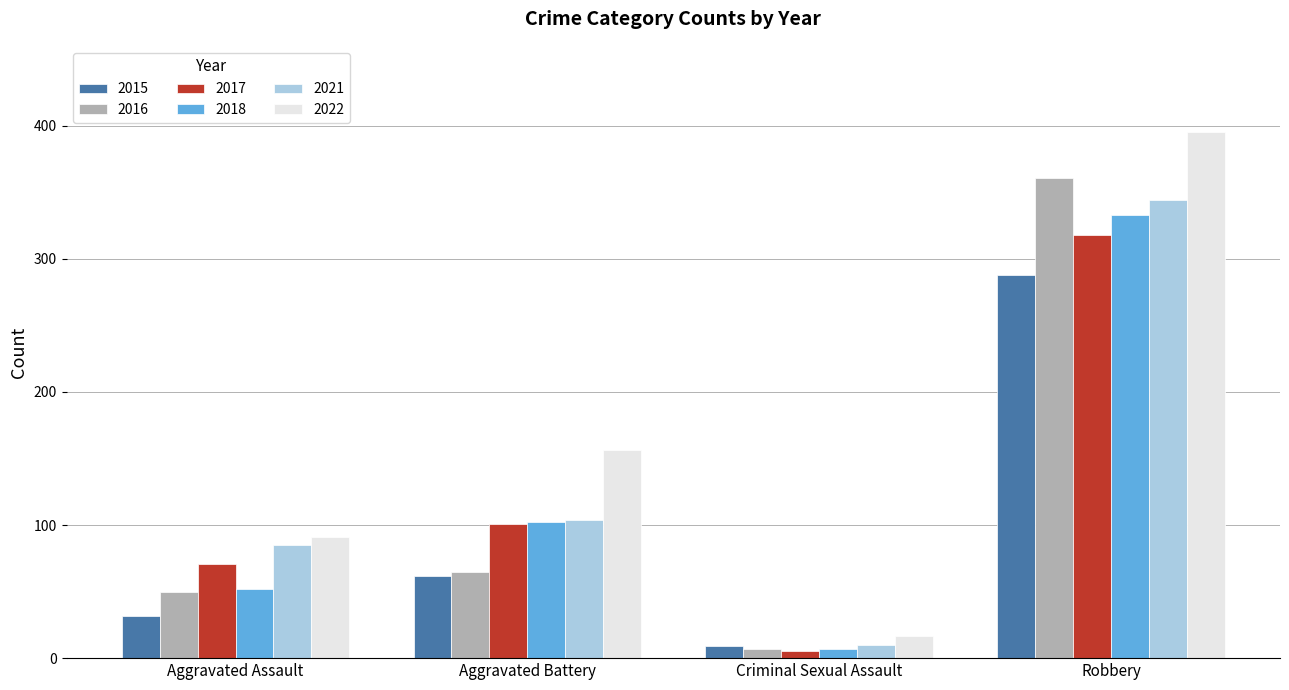

The value of 2021 at Robbery is 468. True or false?

False